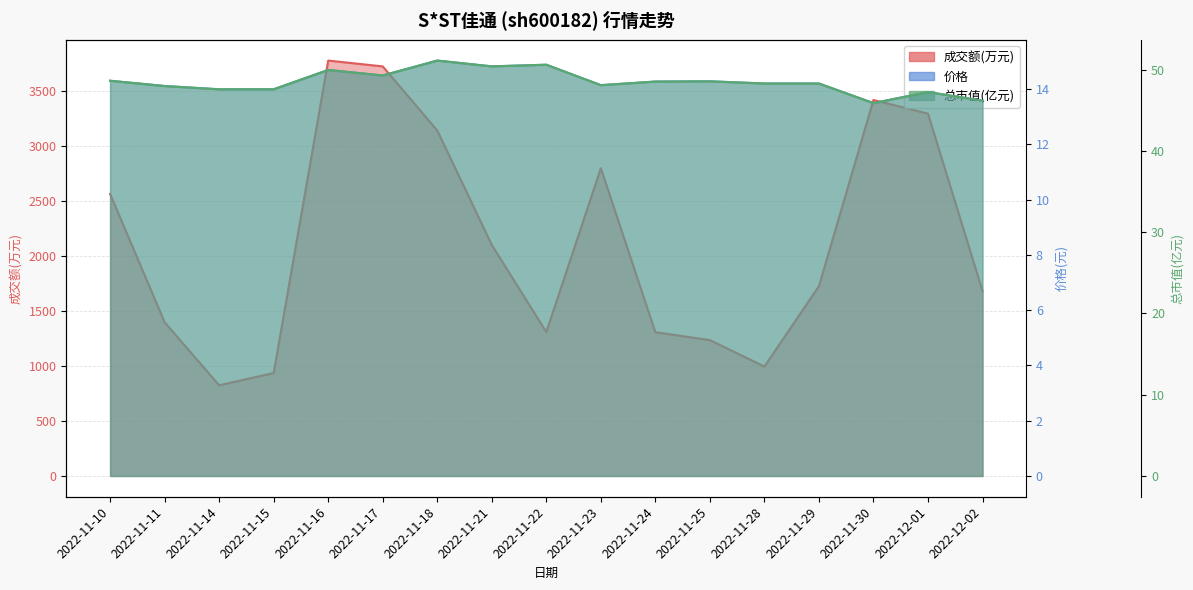

How many values in the 总市值(亿元) series are below 48?

6